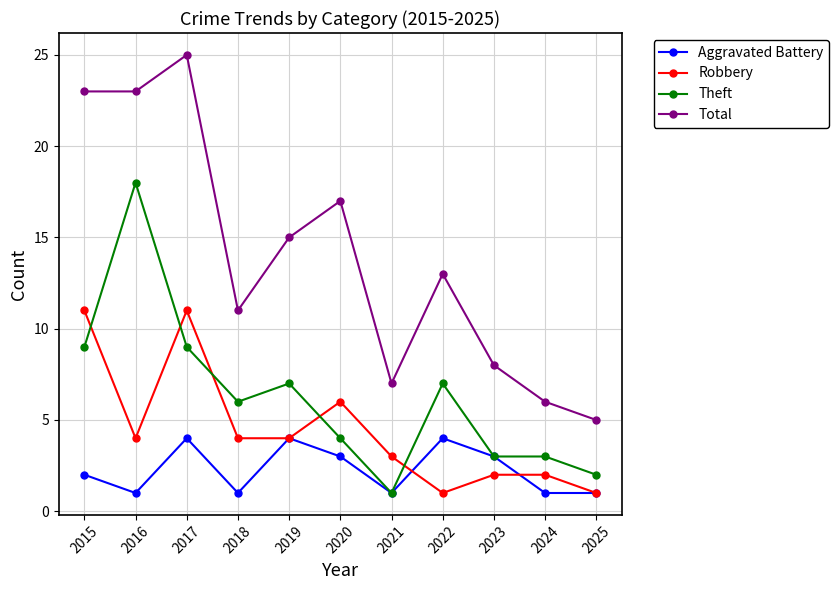

Rank the series by their maximum value, from lowest to highest.

Aggravated Battery, Robbery, Theft, Total